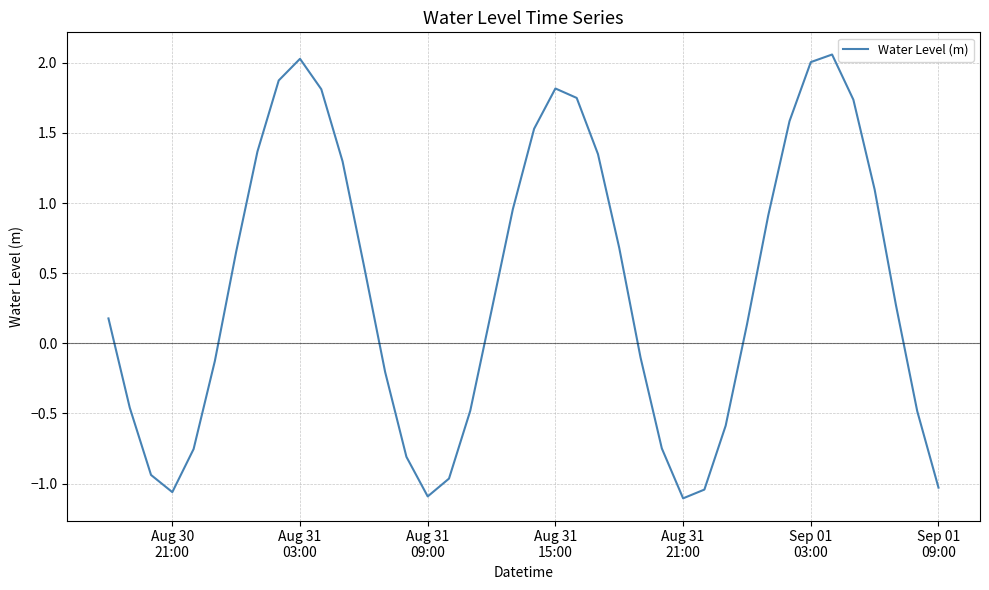

What is the difference between the maximum and minimum values?

3.2